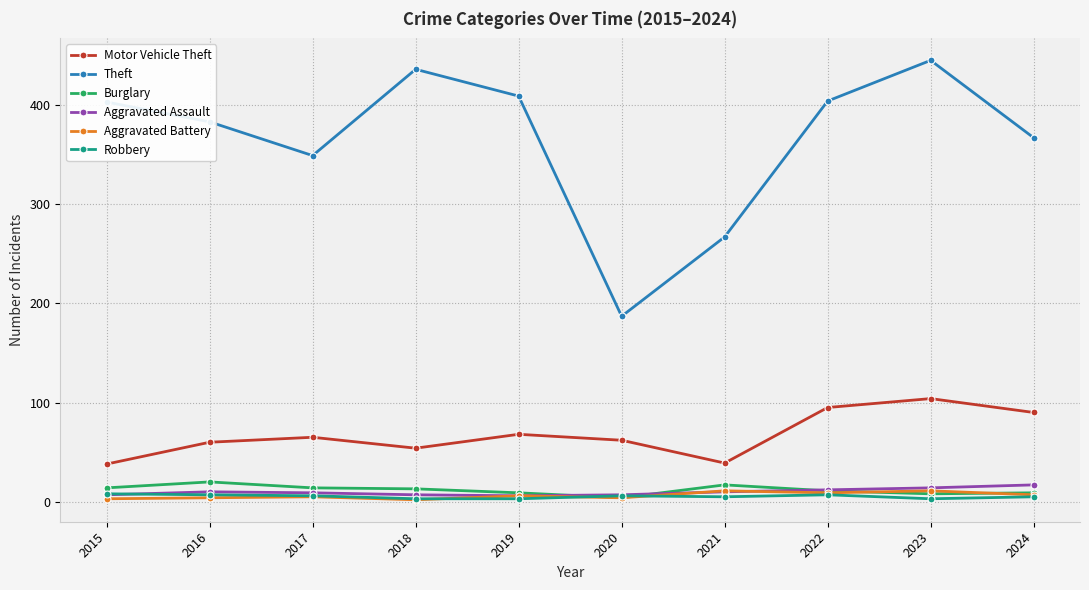

In Theft, how many points are lower than both neighbors (excluding endpoints)?

2